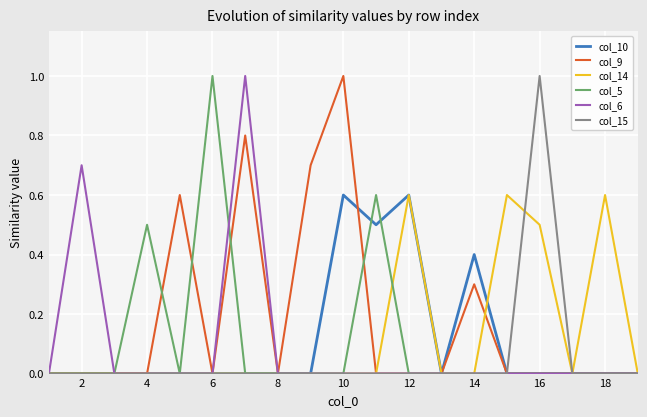

What is the highest value of the col_5 series?

1.0